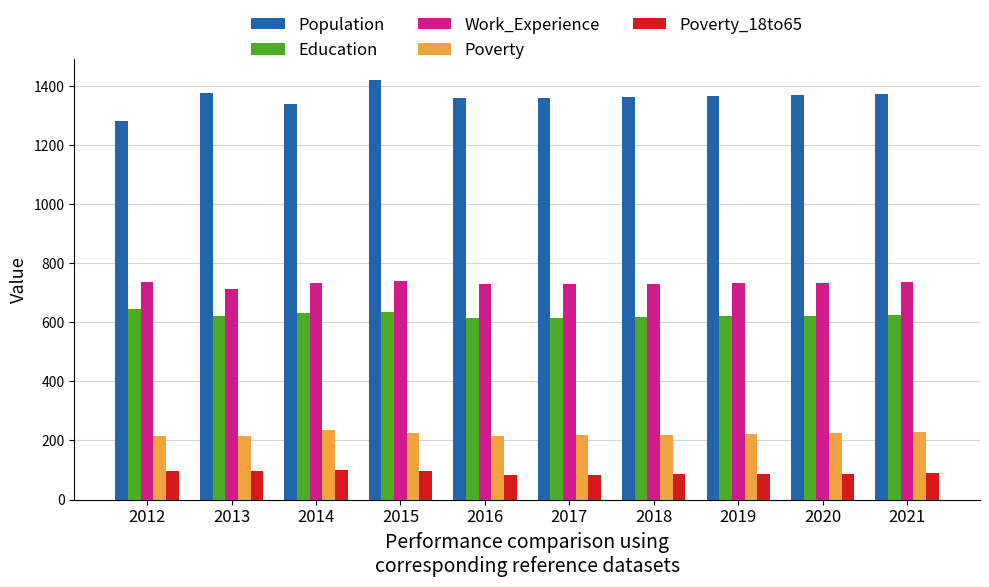

At how many categories does at least one series exceed 115?

10